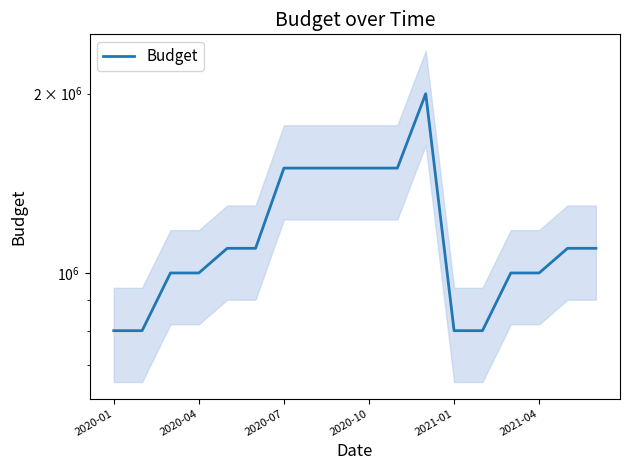

The value at 11 is 2000000. True or false?

True